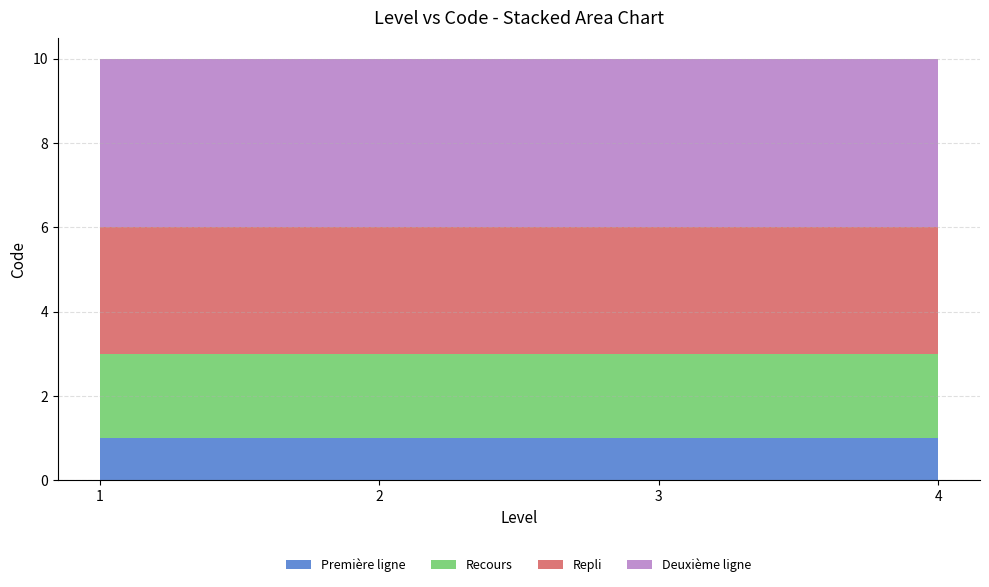

Reading left to right, what are all the values shown in this chart?

Première ligne: 1=1	1=1	1=1	1=1
Recours: 1=2	1=2	1=2	1=2
Repli: 1=3	1=3	1=3	1=3
Deuxième ligne: 1=4	1=4	1=4	1=4